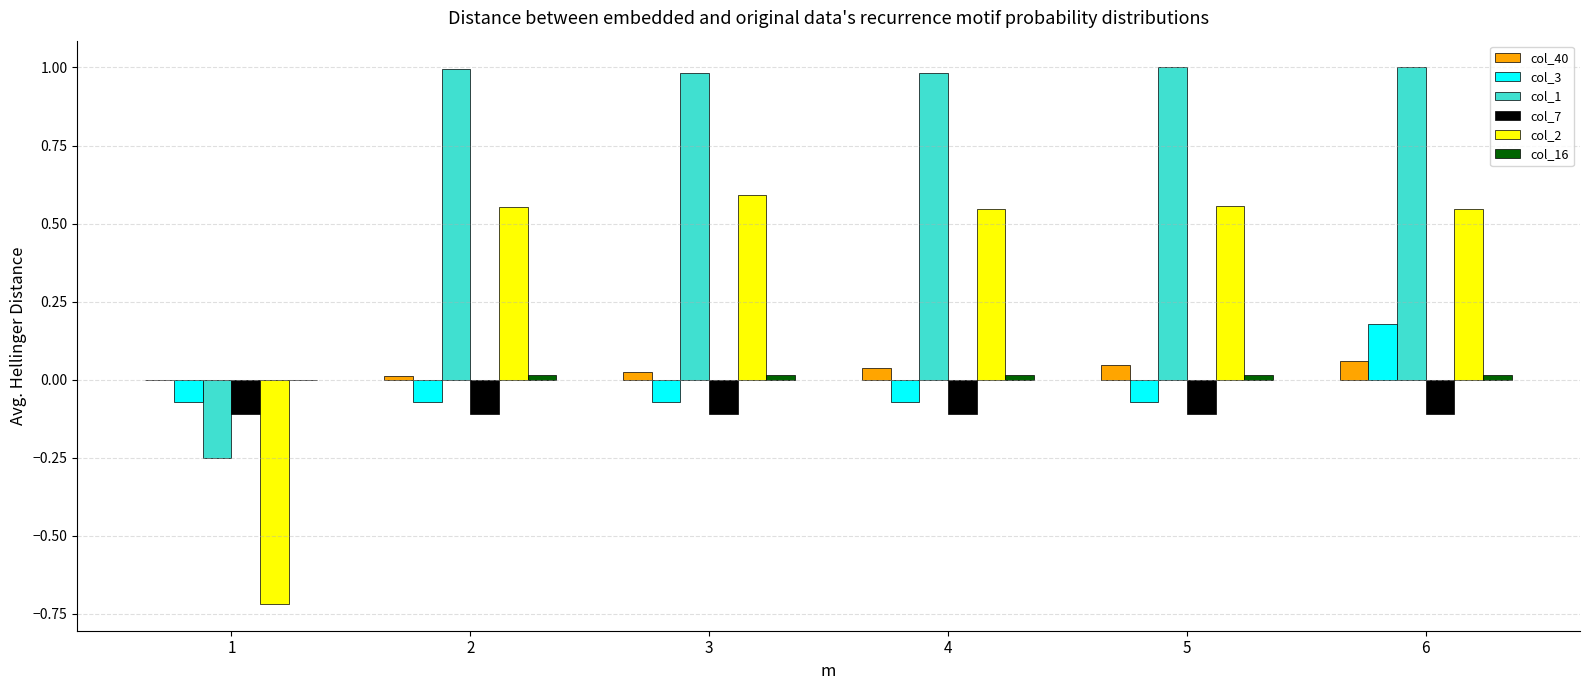

What is the greatest value displayed?

1.0